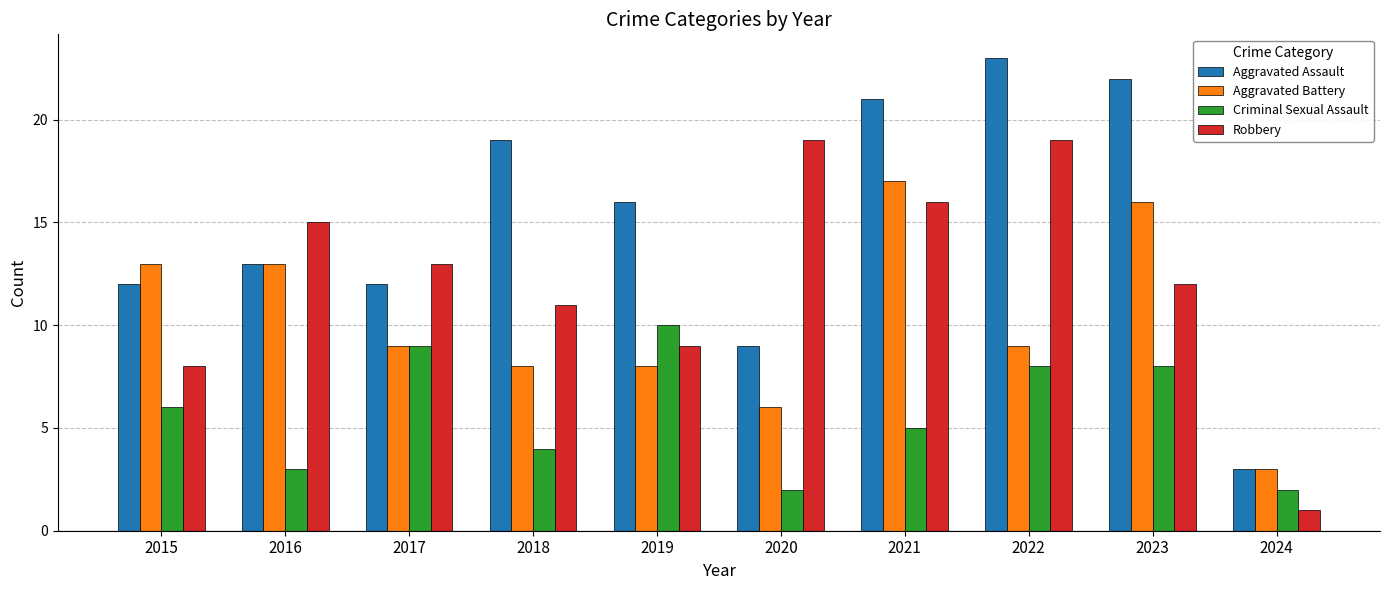

Which series changed the most between 2015 and 2023?

Aggravated Assault